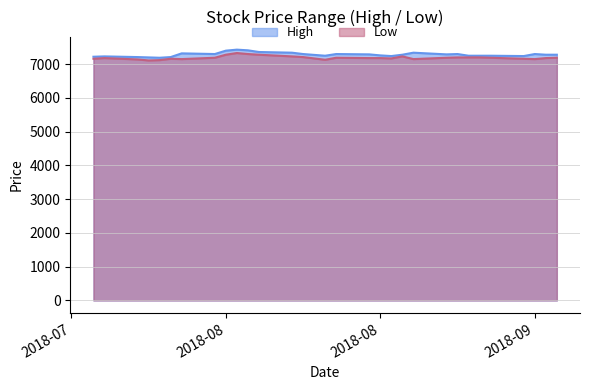

At which label is Low closest to 7220?

2018-08-13